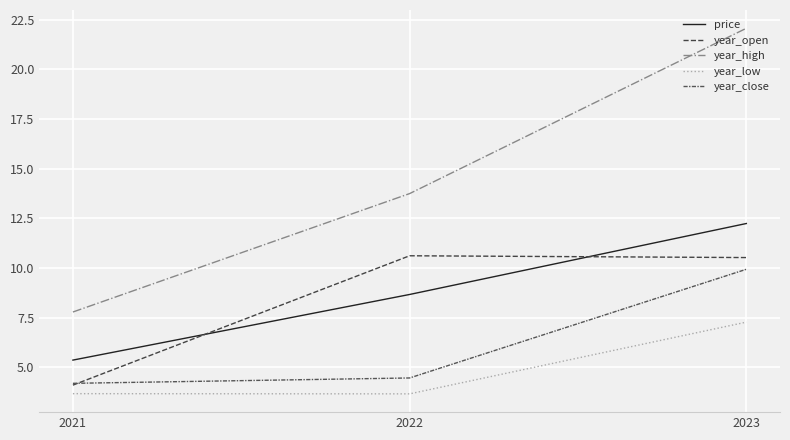

Does the chart have visible grid lines?

Yes